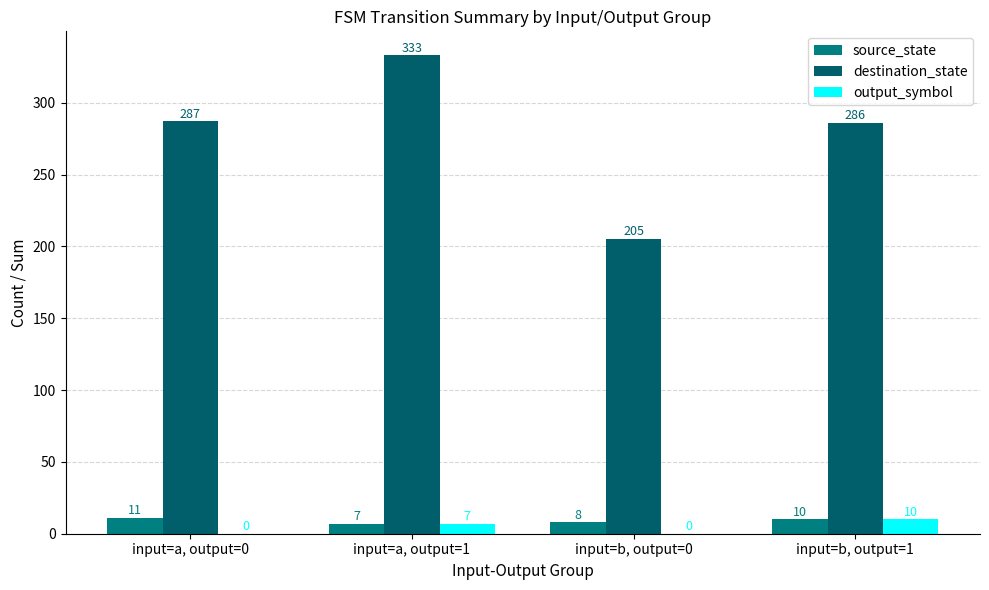

Which has a higher value, input=a, output=0 or input=a, output=1?

input=a, output=0